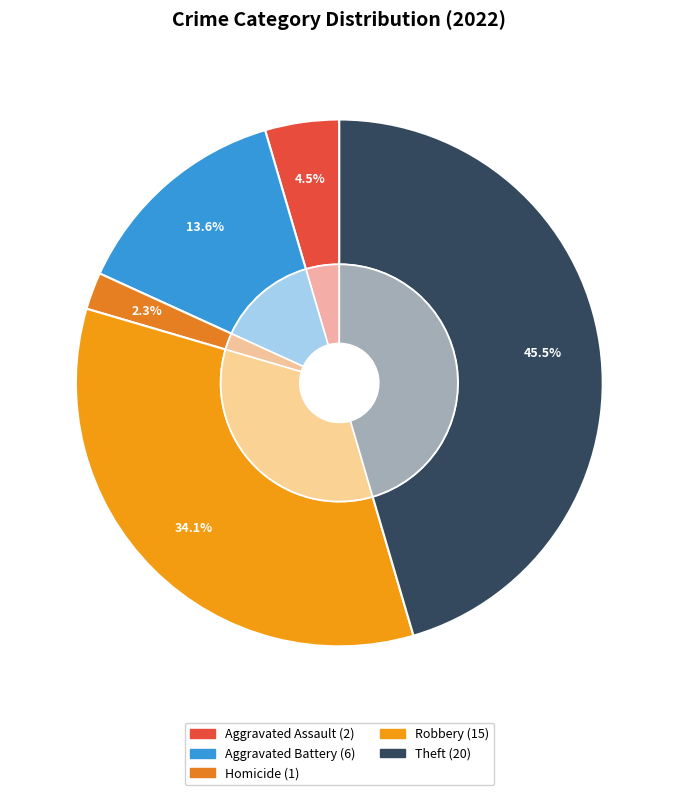

True or false: Theft accounts for 37% of the total.

False